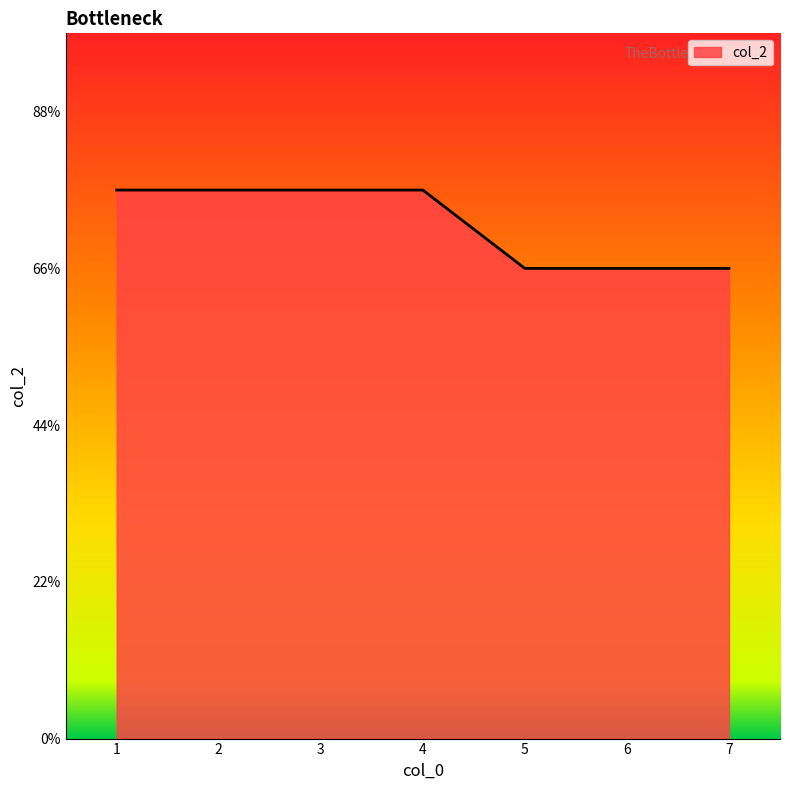

Rank the categories by value from lowest to highest.

5, 6, 7, 1, 2, 3, 4